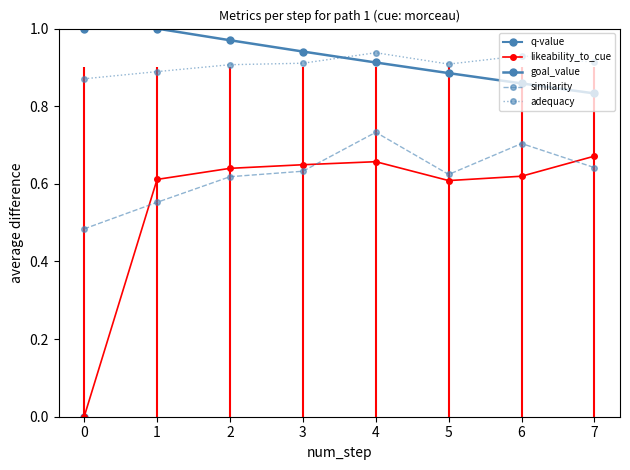

What value does the goal_value series have at 2?

1.0